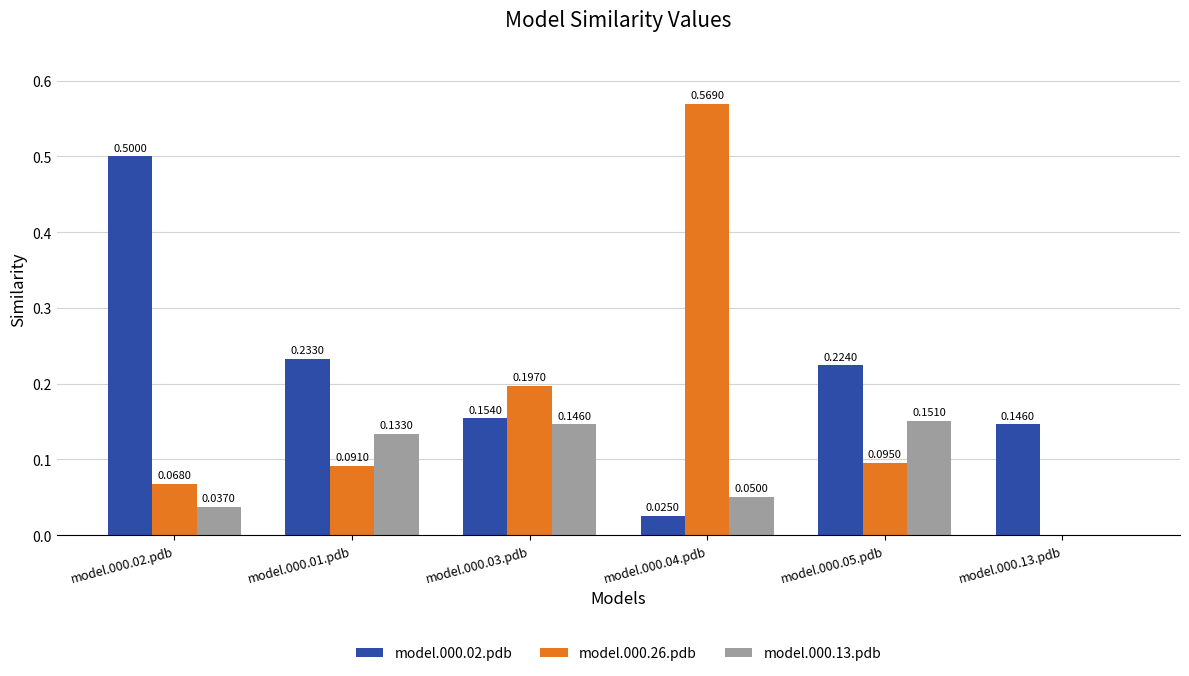

Which series has the largest total across all categories?

model.000.02.pdb